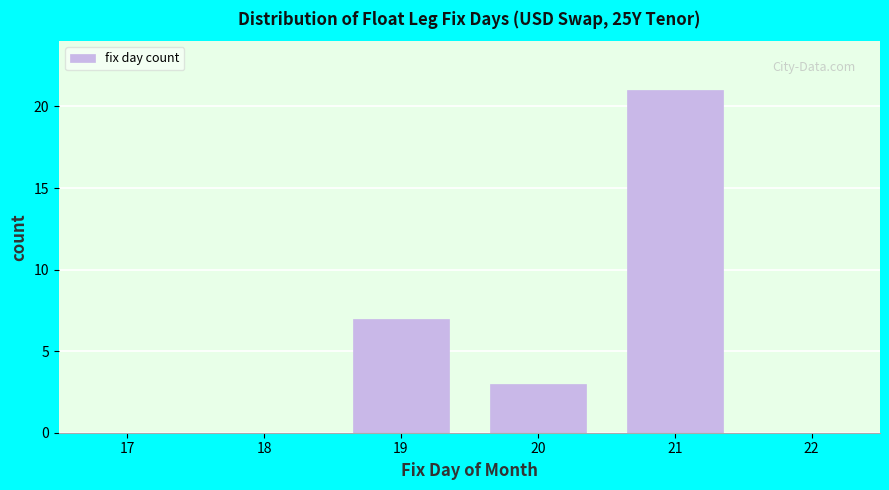

Reading left to right, transcribe all the data shown in this chart.

17=0	18=0	19=7	20=3	21=21	22=0